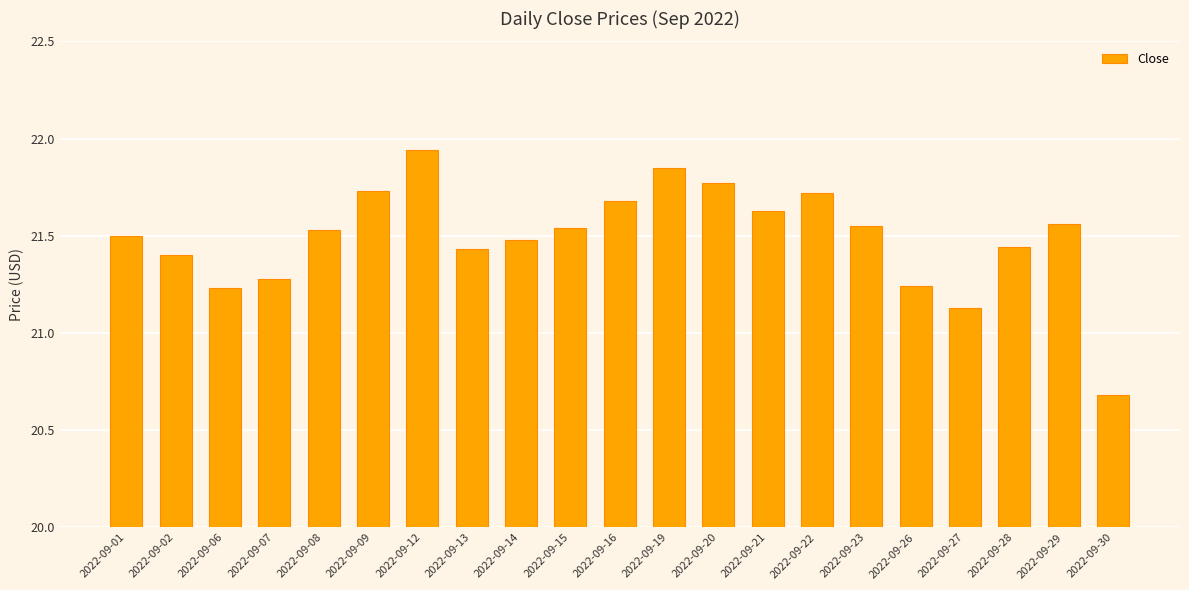

The chart shows a value of 21.5 at 2022-09-14. True or false?

True